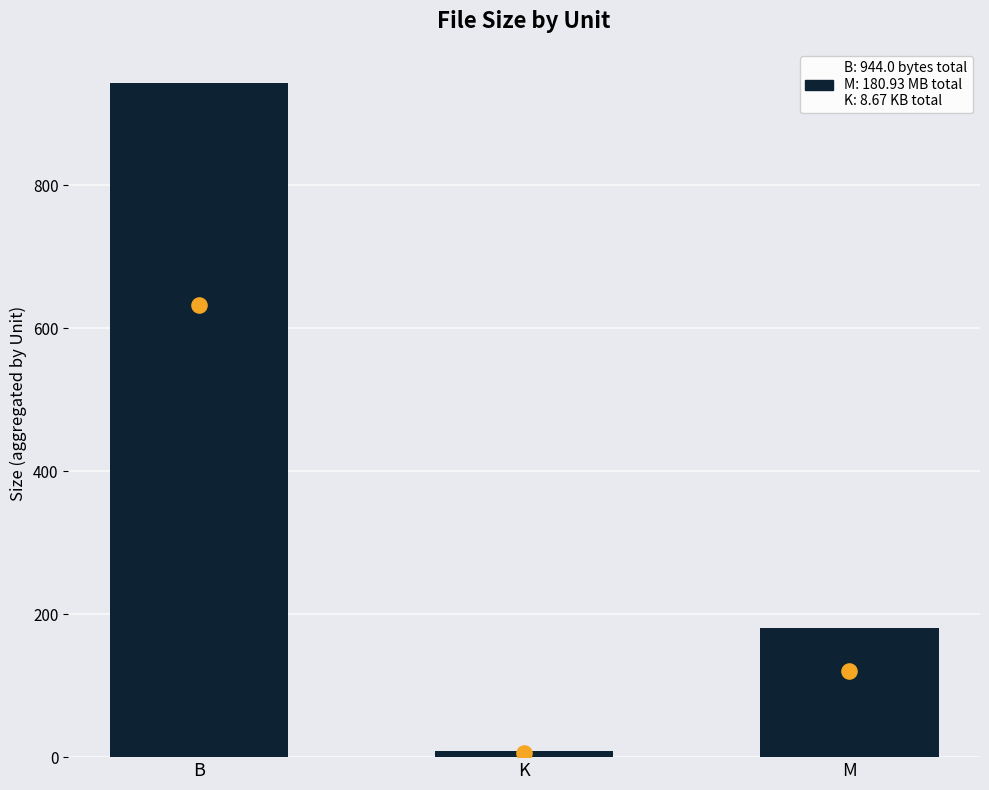

Between M and B, which is larger?

B